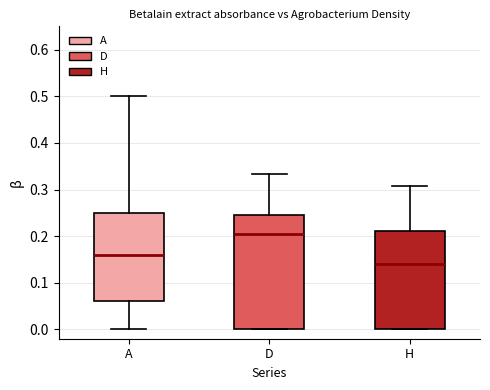

Reading left to right, read every box against the y-axis: the position of its median line, the range the box covers, and the ends of its whiskers. The values are not printed on the chart, so give them approximately, as read against the axis.

A: median 0.16, box 0.06 to 0.25, whiskers 0.00 to 0.50
D: median 0.20, box 0.00 to 0.24, whiskers 0.00 to 0.33
H: median 0.14, box 0.00 to 0.21, whiskers 0.00 to 0.31